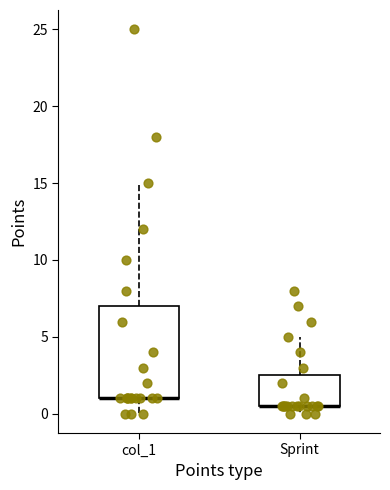

Reading left to right, read every box against the y-axis: the position of its median line, the range the box covers, and the ends of its whiskers. The values are not printed on the chart, so give them approximately, as read against the axis.

col_1: median 1.0 (drawn on the box's lower edge), box 1.0 to 7.0, whiskers 0.0 to 15.0
Sprint: median 0.5 (drawn on the box's lower edge), box 0.5 to 2.5, whiskers 0.0 to 5.0